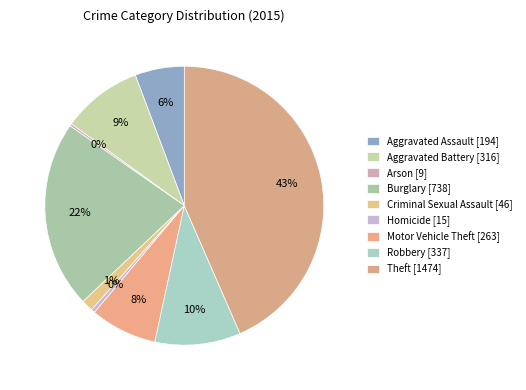

How many slices are in this pie chart?

9